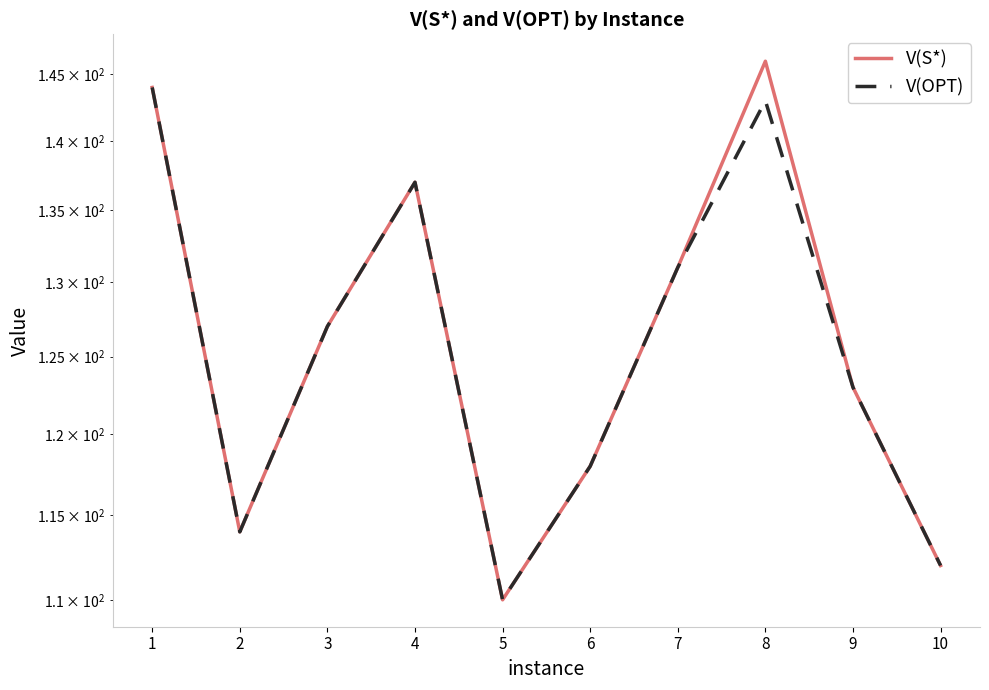

True or false: V(S*) and V(OPT) intersect in this chart.

False